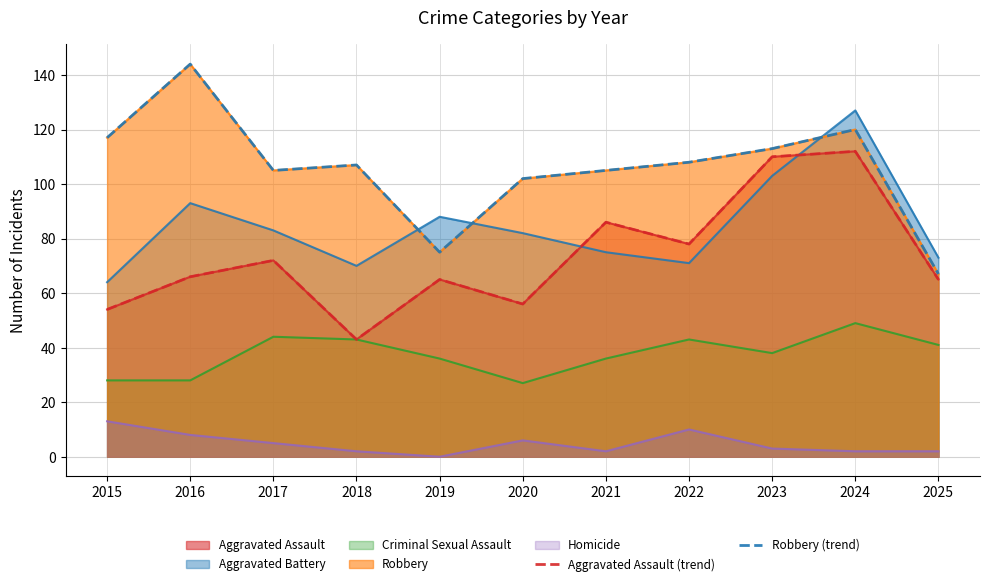

True or false: Robbery (trend) and Aggravated Assault (trend) intersect in this chart.

False